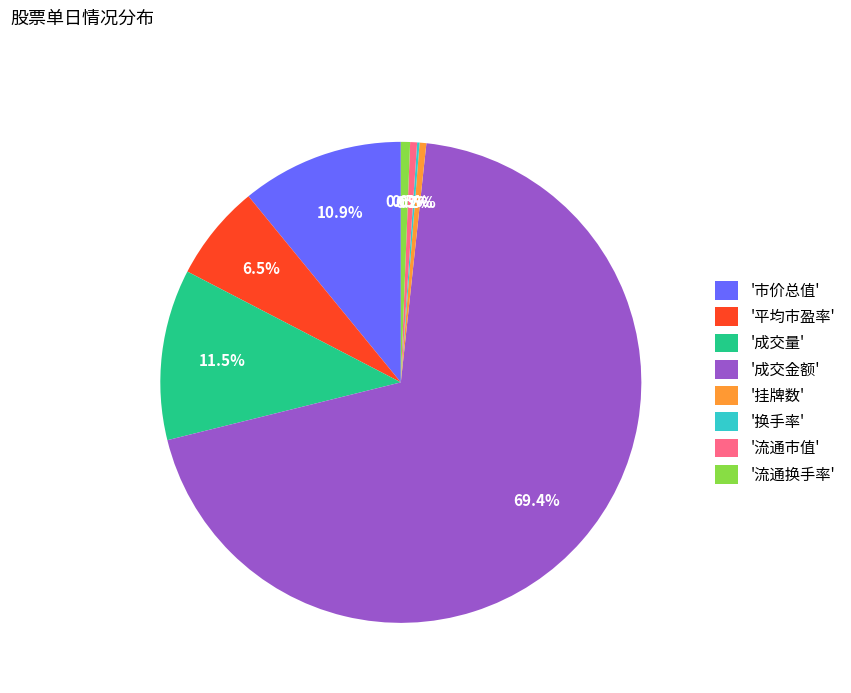

Which slice is the largest?

'成交金额'